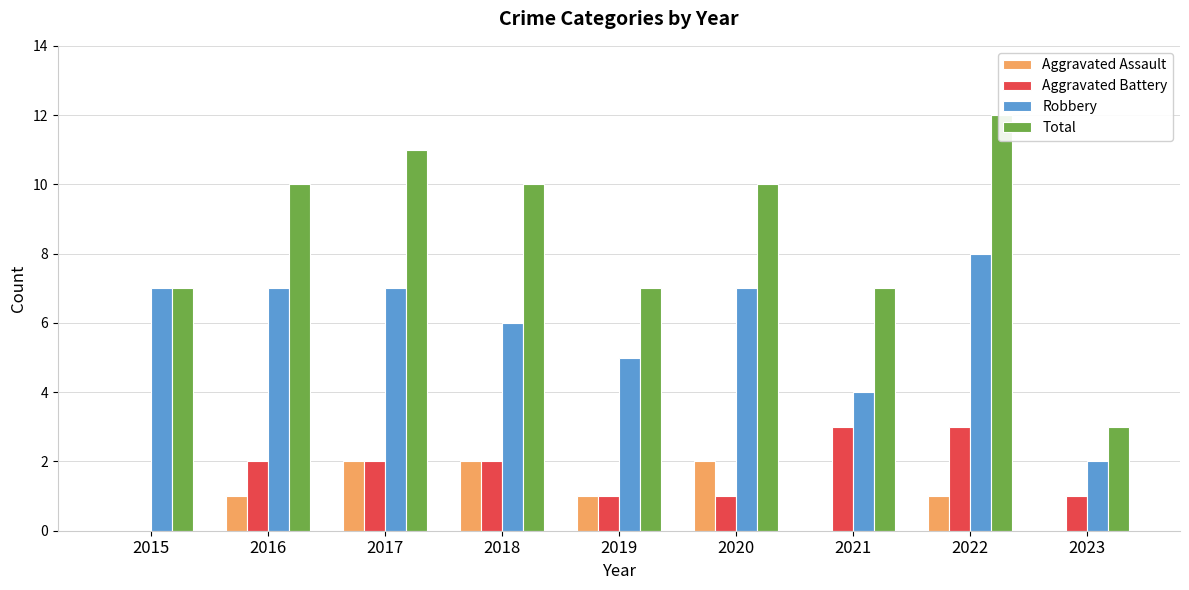

Rank the series at 2020 from lowest to highest value.

Aggravated Battery, Aggravated Assault, Robbery, Total